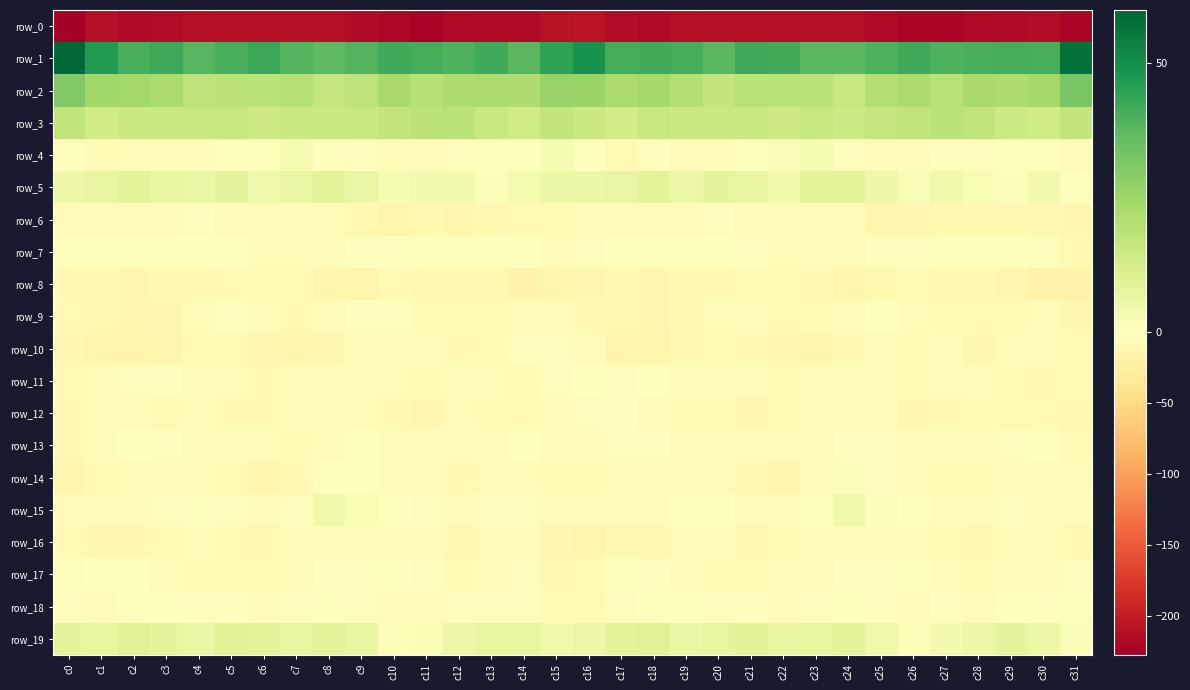

What is the maximum value for row_10?

-3.2